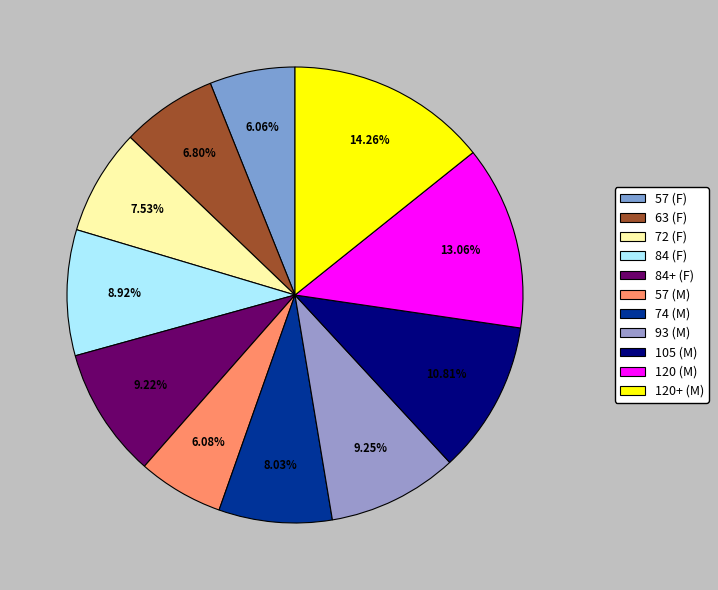

True or false: 57 (M) accounts for 6% of the total.

True